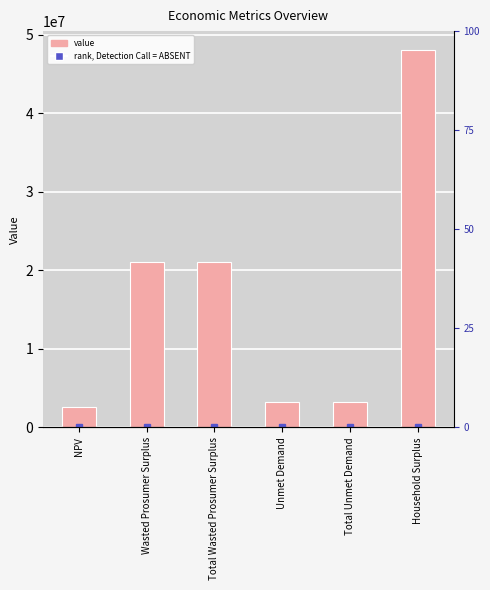

List the labels in order of value, largest first.

Household Surplus, Wasted Prosumer Surplus, Total Wasted Prosumer Surplus, Unmet Demand, Total Unmet Demand, NPV